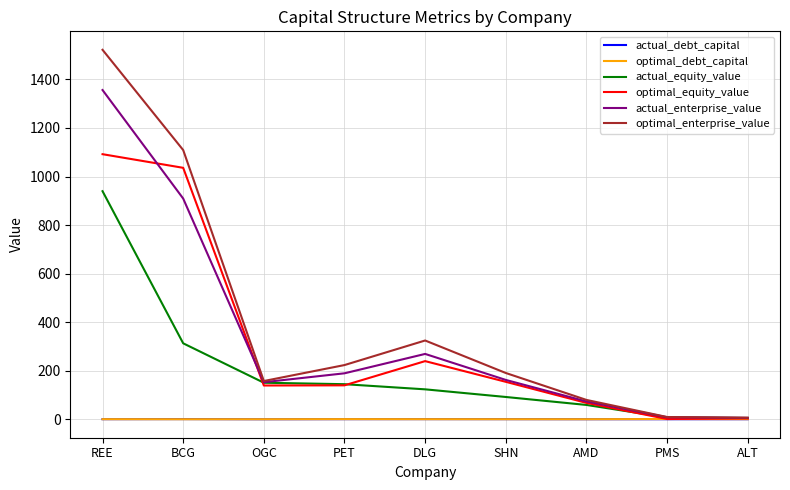

At which category is the sum across all series the highest?

REE